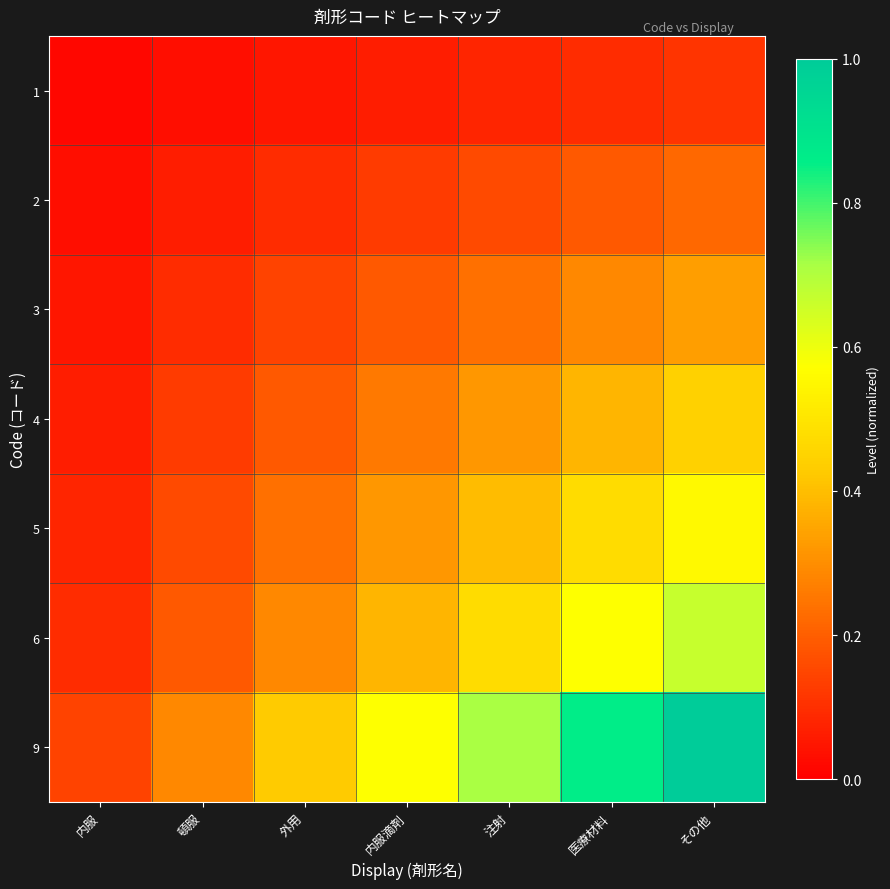

Which series has the widest spread of values?

9